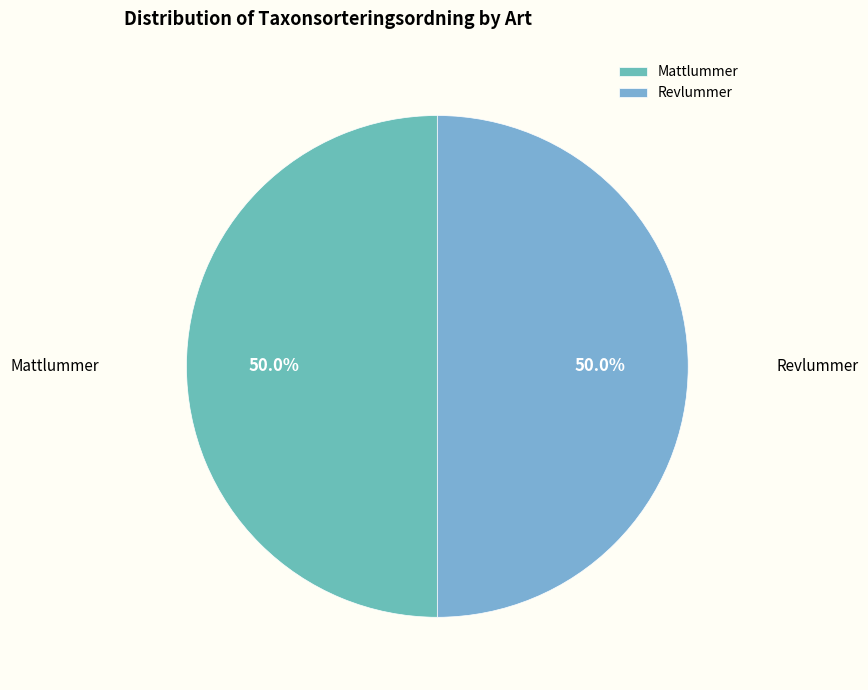

What percentage is the Revlummer slice, to the nearest percent?

50%